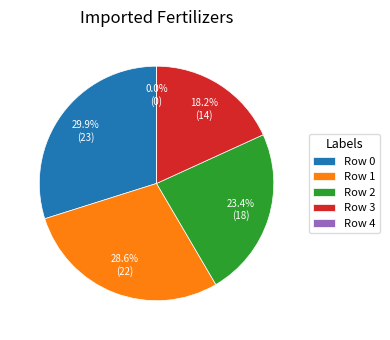

What percentage do 3 and 1 together represent?

46.8%